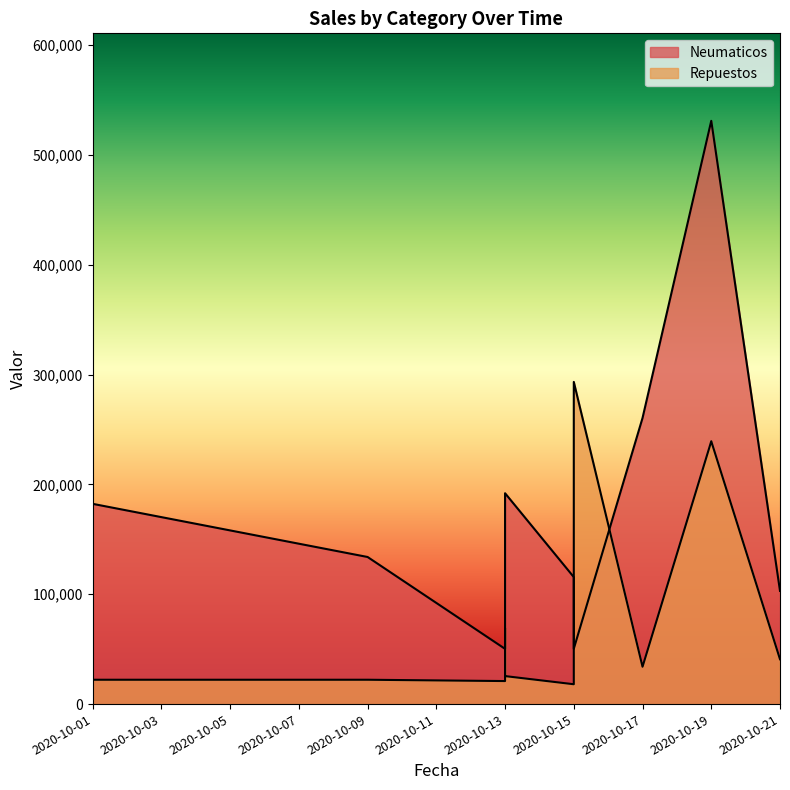

What is the difference between the maximum and minimum values in the Repuestos series?

275243